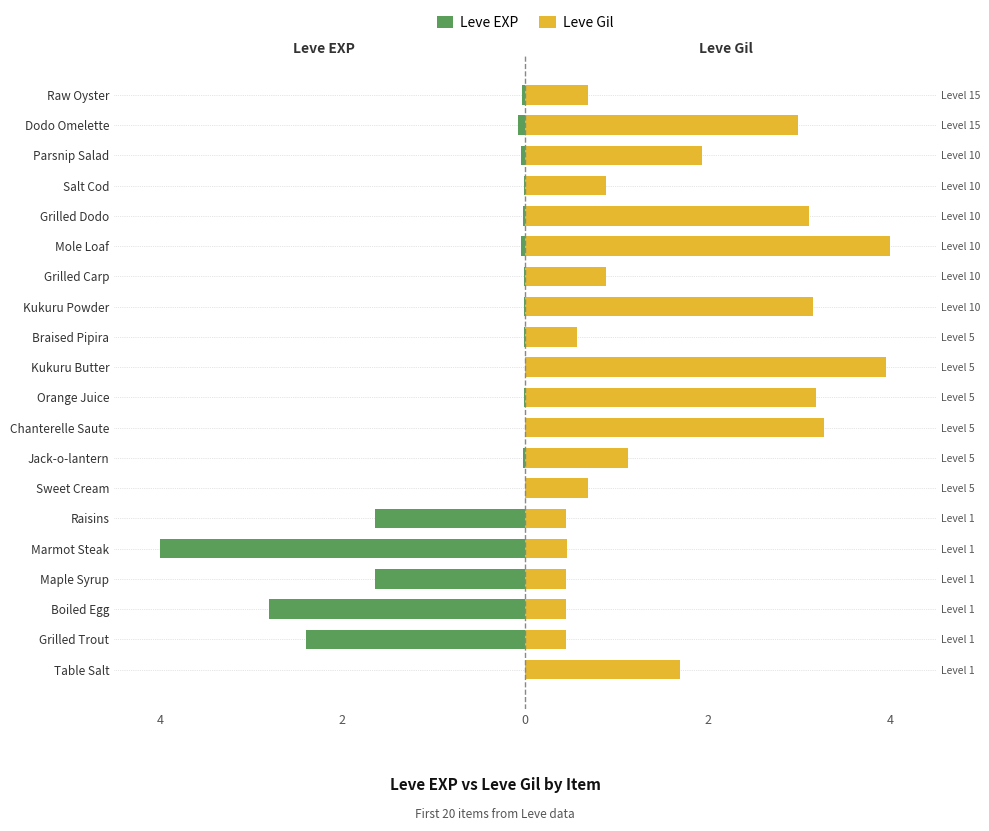

Are the bars grouped side by side (vs. stacked)?

Yes